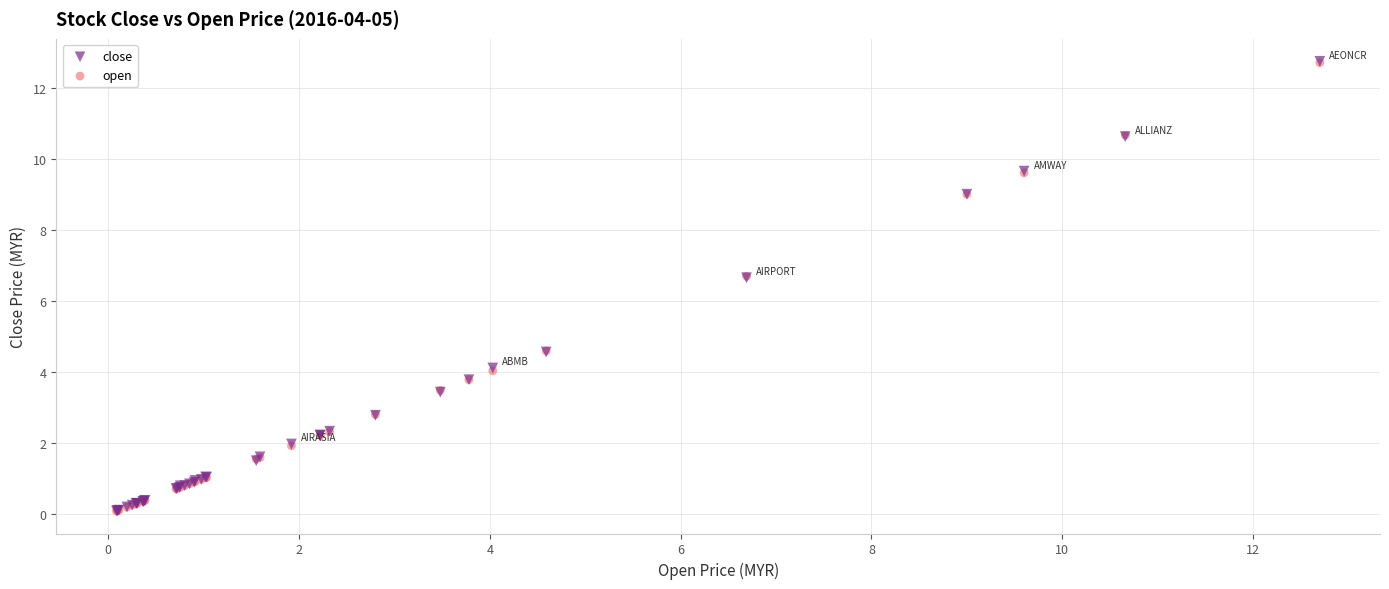

Which series has the widest spread of Y values?

close